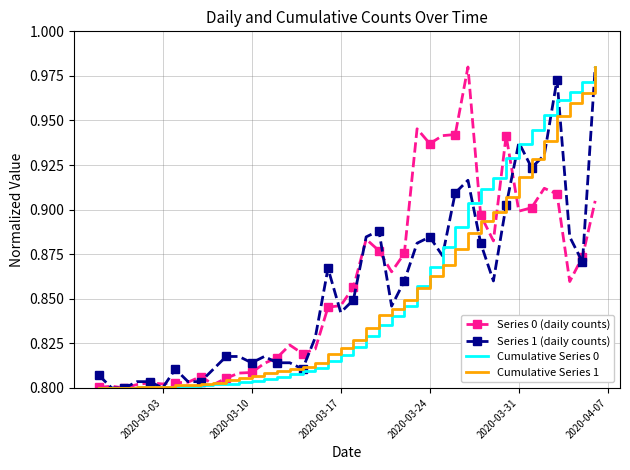

What are all the series names shown in the legend?

Series 0 (daily counts), Series 1 (daily counts), Cumulative Series 0, Cumulative Series 1